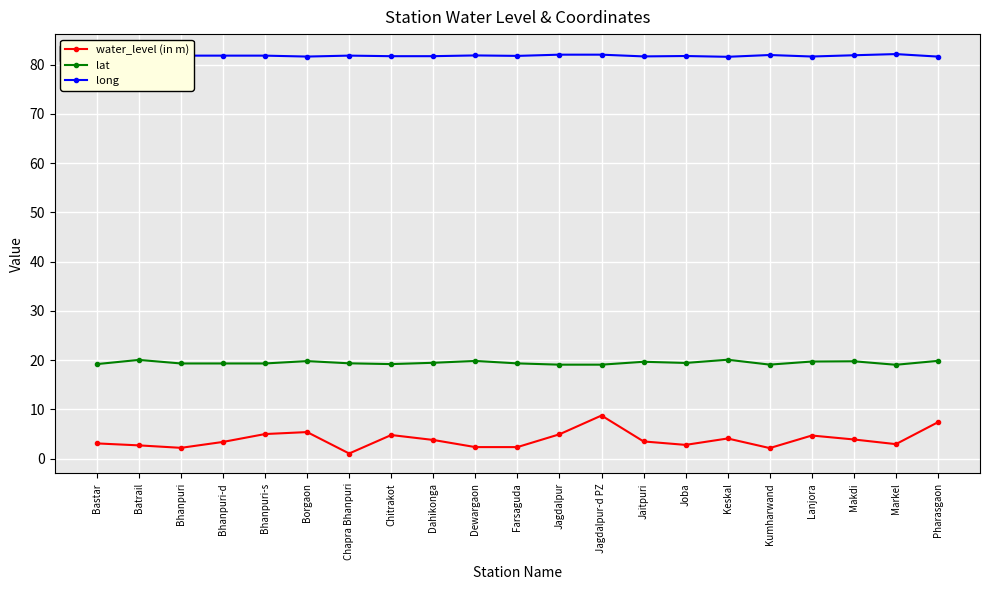

Is it true that lat equals 6.6 at Bhanpuri-d?

False